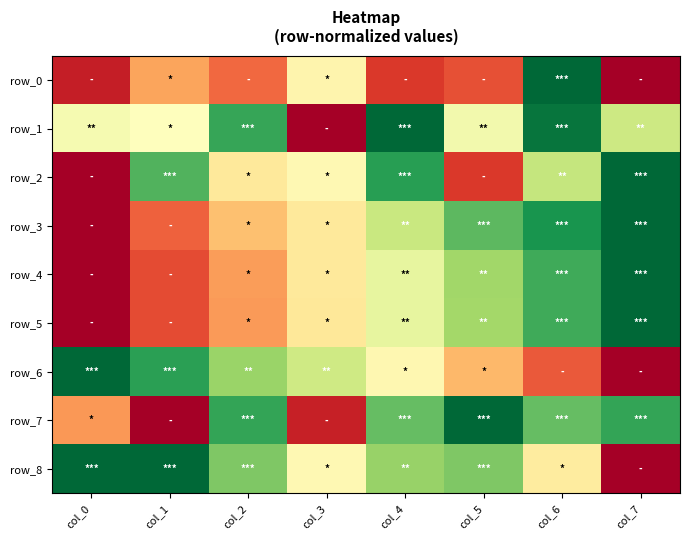

At how many categories does at least one series exceed 0?

8